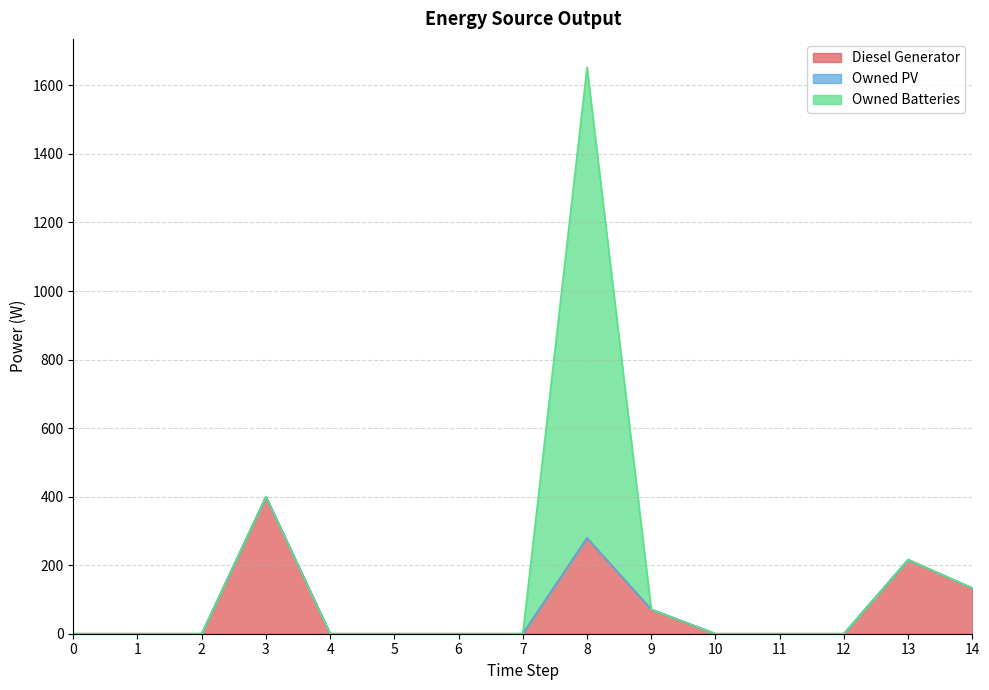

How many intersections are there between Diesel Generator and Owned Batteries?

1